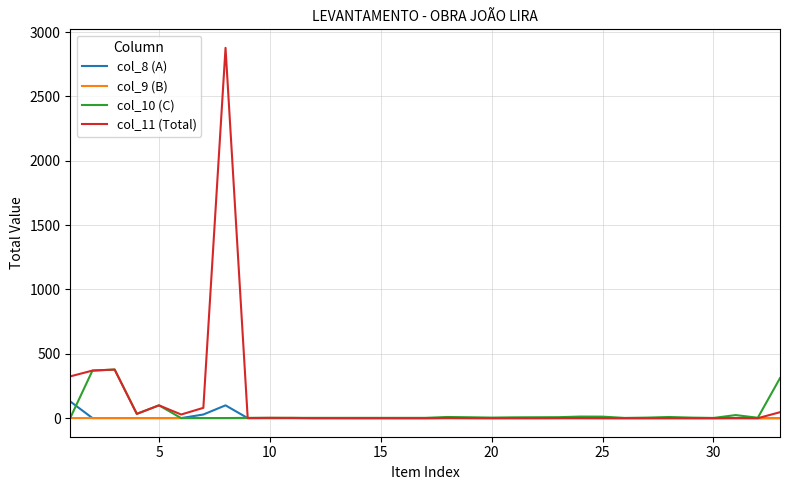

Rank the series by their maximum value, from lowest to highest.

col_9 (B), col_8 (A), col_10 (C), col_11 (Total)